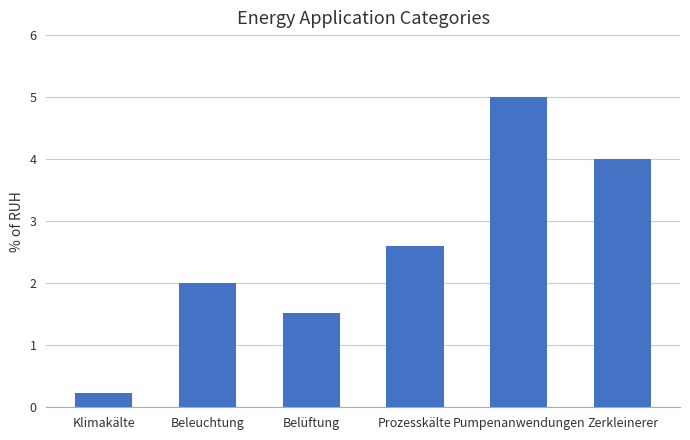

Which label corresponds to the smallest value in the chart?

Klimakälte